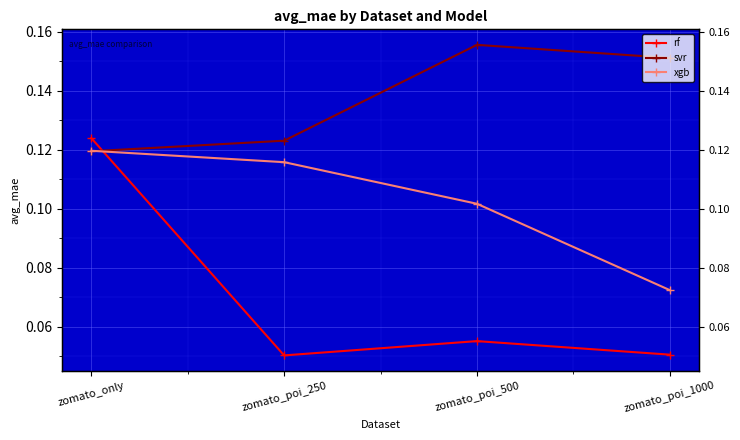

At which category is the sum across all series the highest?

zomato_only